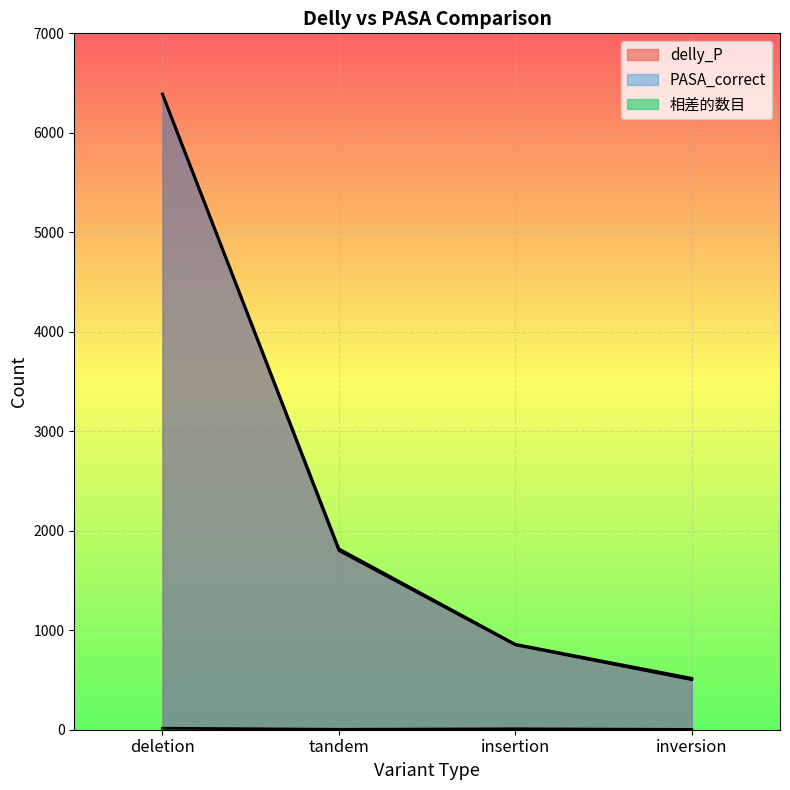

Reading right to left, list all the values displayed in this chart.

delly_P: inversion=503	insertion=853	tandem=1801	deletion=6386
PASA_correct: inversion=517	insertion=859	tandem=1818	deletion=6391
相差的数目: inversion=3	insertion=9	tandem=4	deletion=15